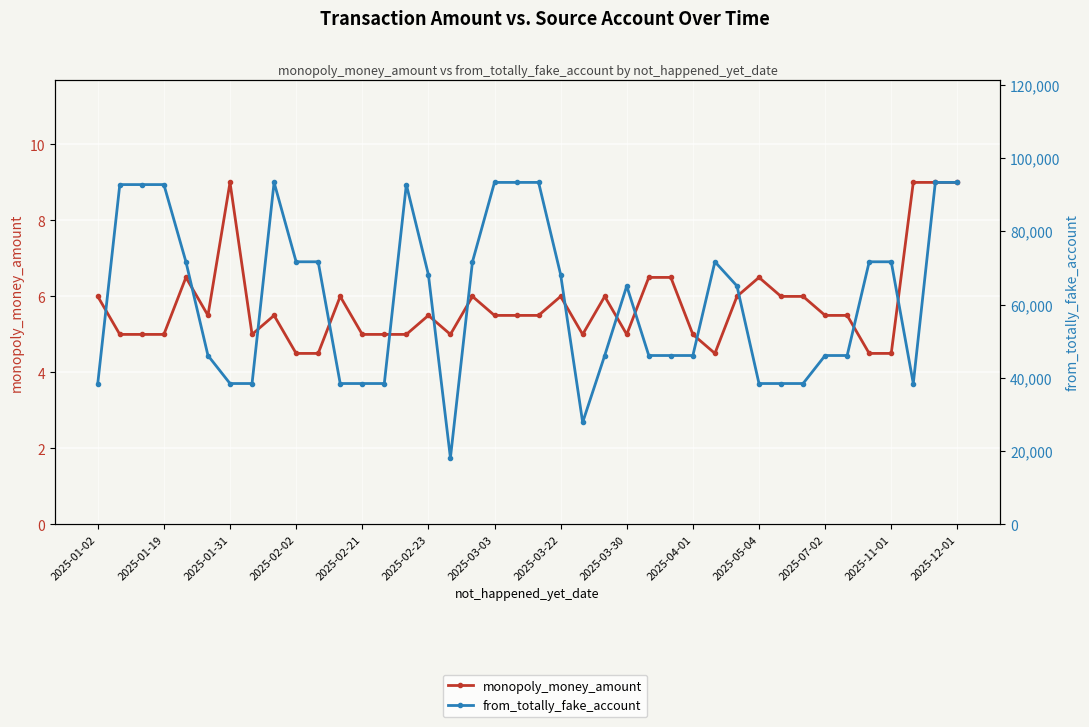

Is the value of monopoly_money_amount at 37 greater than the value of from_totally_fake_account at 2025-03-22?

No